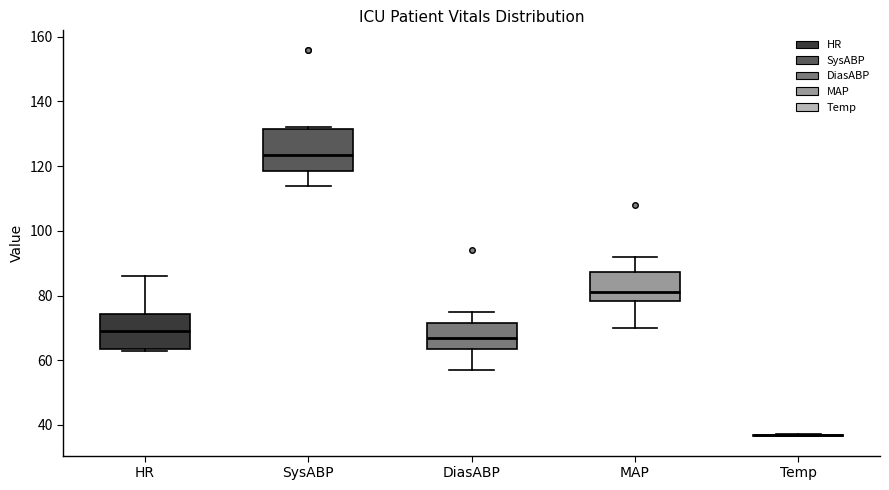

Reading left to right, read every box against the y-axis: the position of its median line, the range the box covers, and the ends of its whiskers. The values are not printed on the chart, so give them approximately, as read against the axis.

HR: median 70, box 64 to 74, whiskers 64 to 86
SysABP: median 124, box 118 to 132, whiskers 114 to 132
DiasABP: median 68, box 64 to 72, whiskers 58 to 76
MAP: median 82, box 78 to 88, whiskers 70 to 92
Temp: box collapsed to a line at 36, whiskers 36 to 38